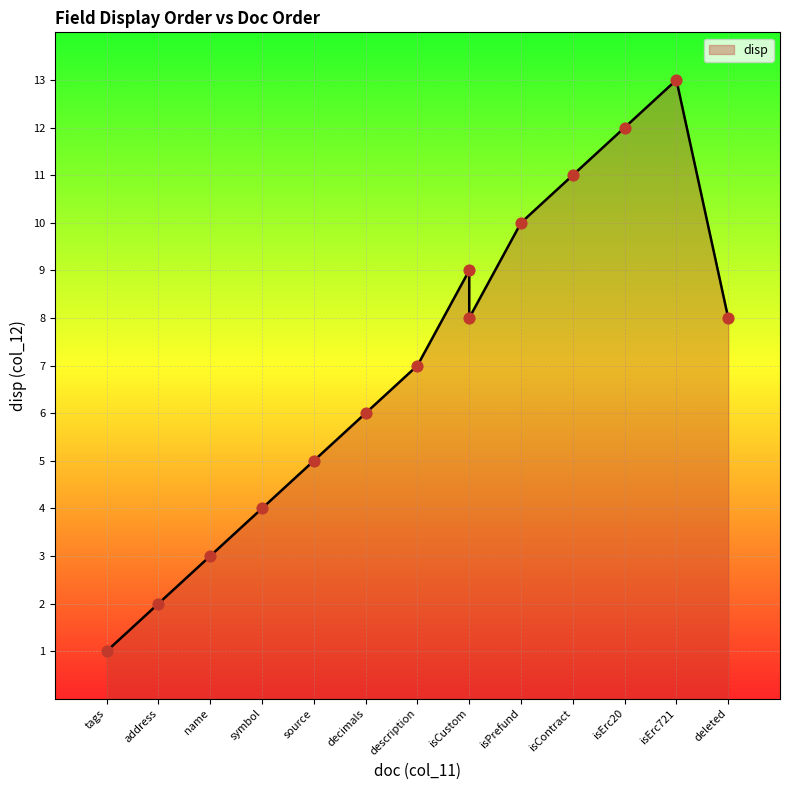

What is the ratio of the value at address to the value at decimals?

0.3